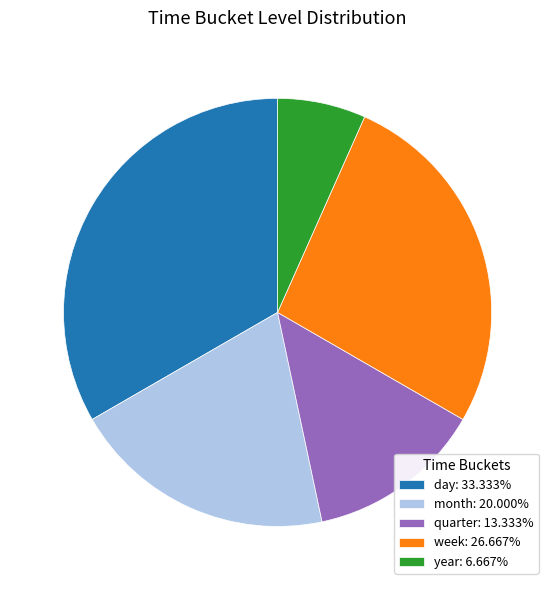

What is the ratio of the value at week: 26.667% to the value at day: 33.333%?

0.8